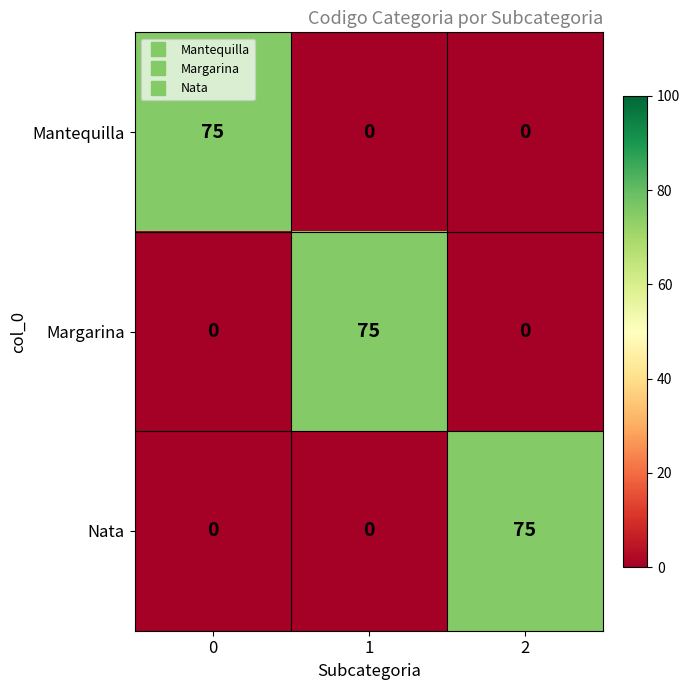

Is it true that Nata equals 34 at 0?

False